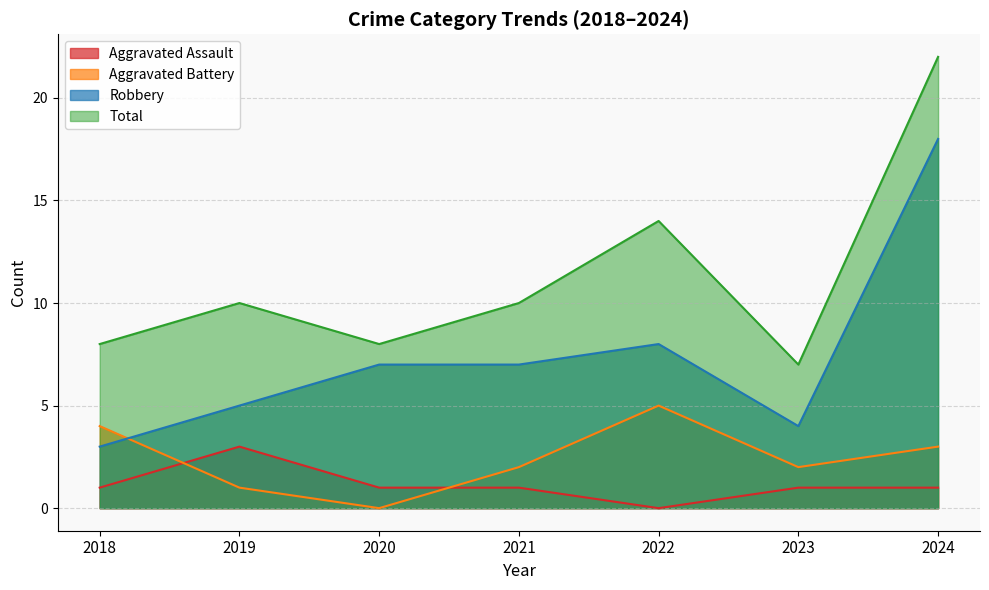

List the labels in order of Aggravated Battery value, largest first.

2022, 2018, 2024, 2021, 2023, 2019, 2020